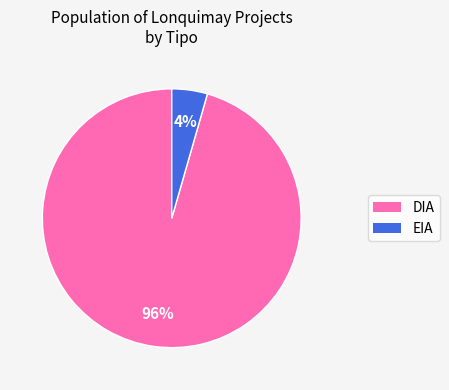

Combined, do EIA and DIA account for over 50%?

Yes